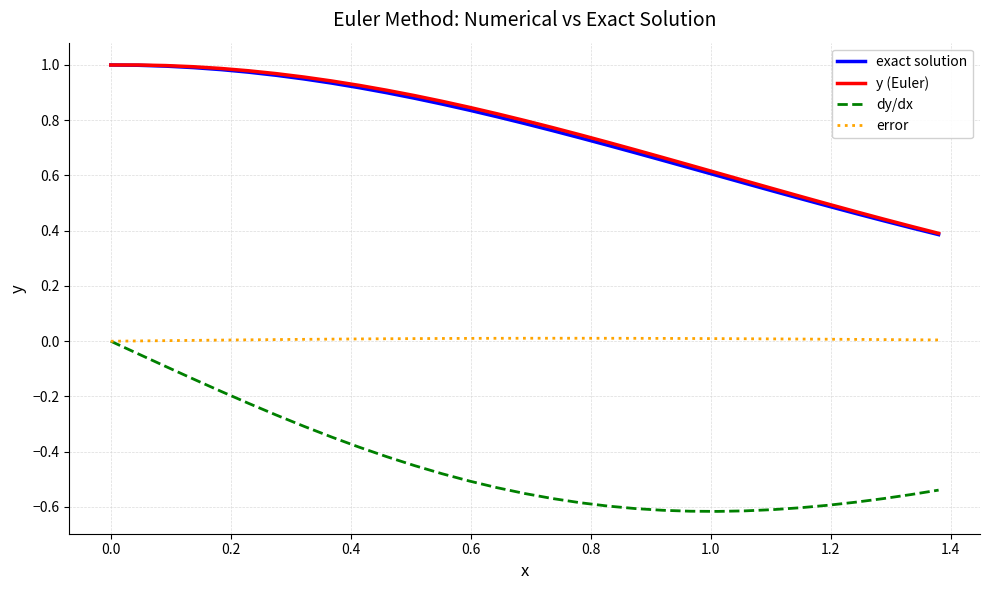

True or false: dy/dx and y (Euler) intersect in this chart.

False